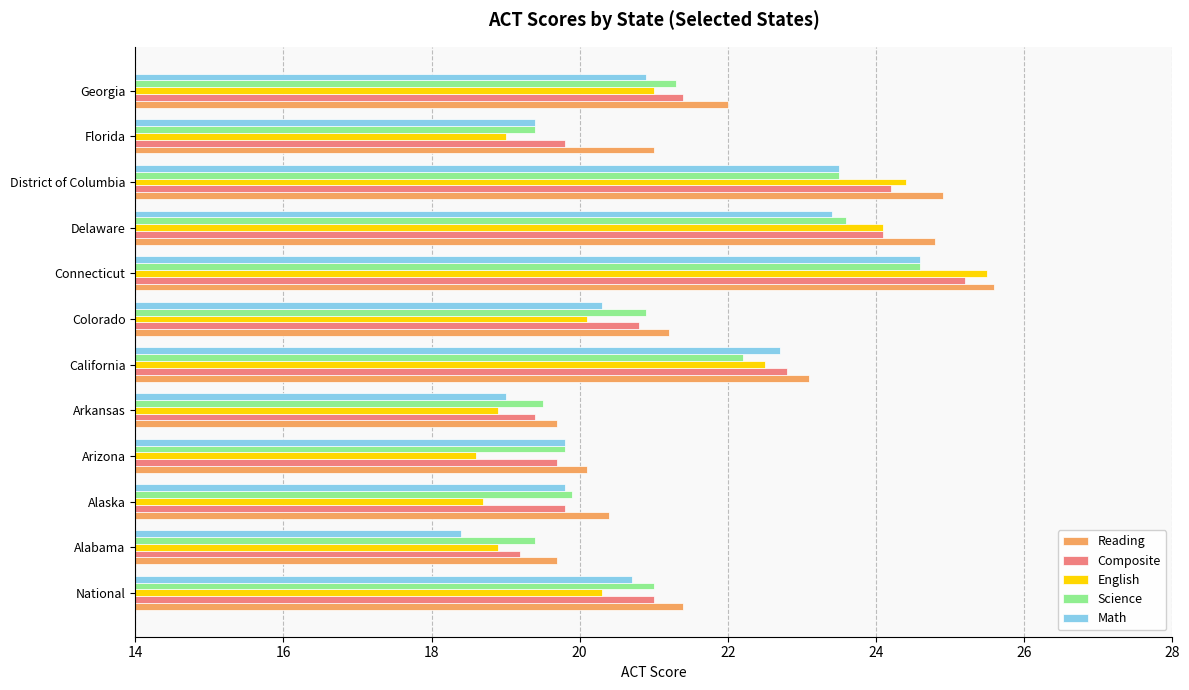

Where is Reading nearest to the value 22?

Georgia